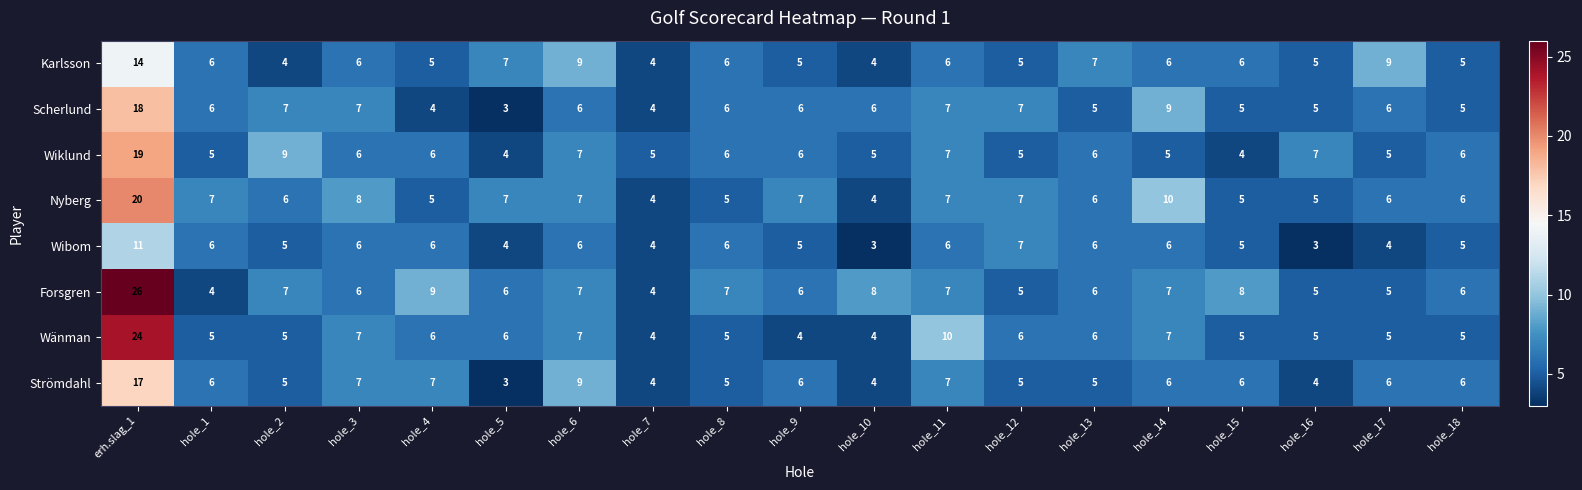

Which series has the largest total across all categories?

Forsgren